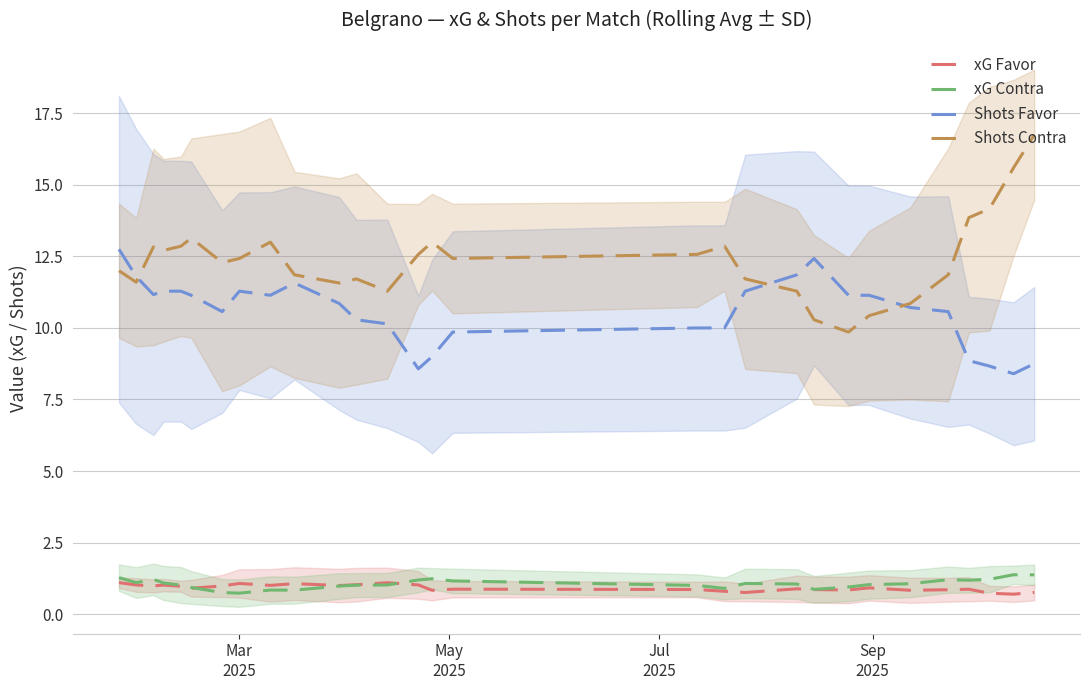

At how many categories does at least one series exceed 7?

29